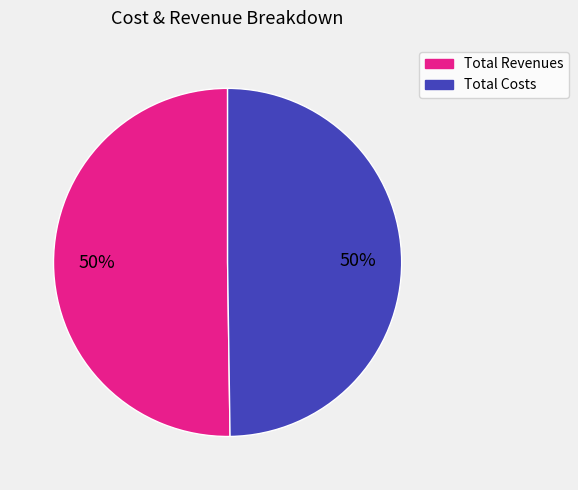

To the nearest percent, what is the average slice percentage?

50%